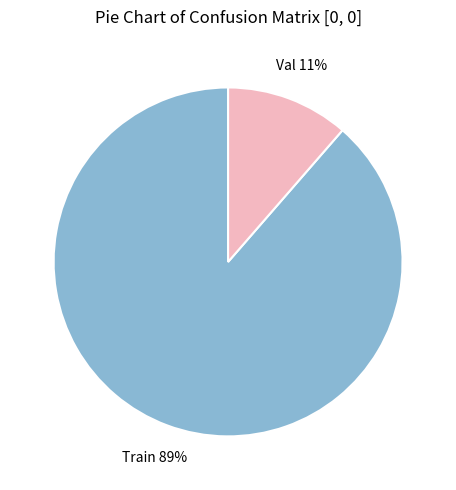

Count the number of slices in the pie.

2